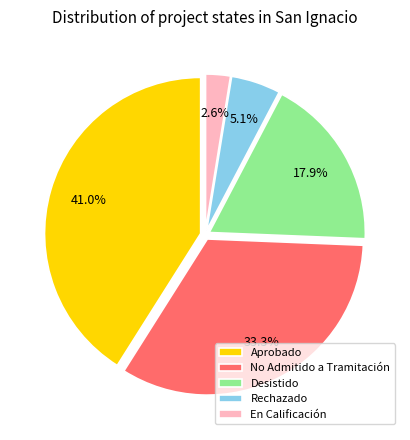

How much of the chart is everything except Rechazado?

94.9%